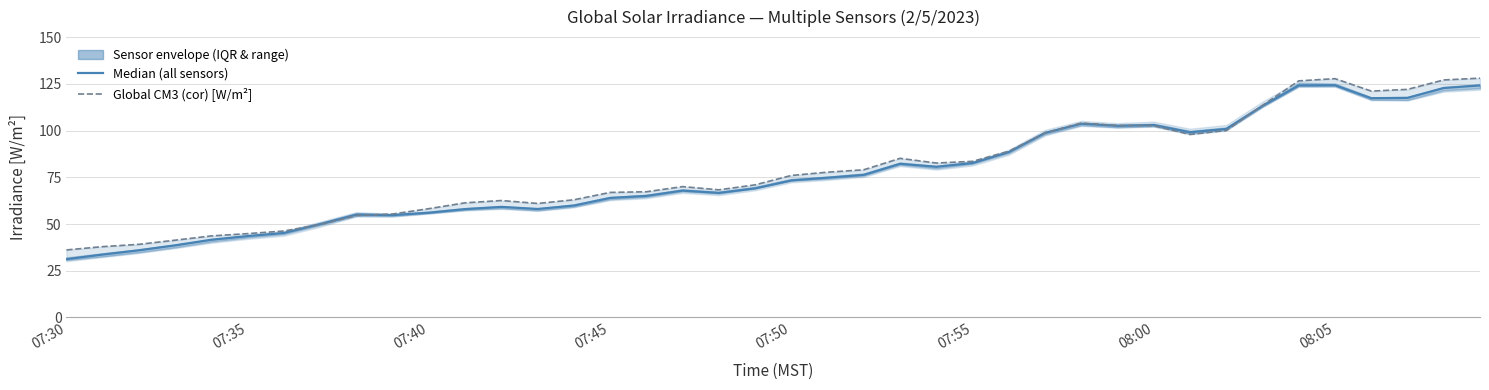

In Global CM3 (cor) [W/m²], how many points are higher than both neighbors (excluding endpoints)?

5